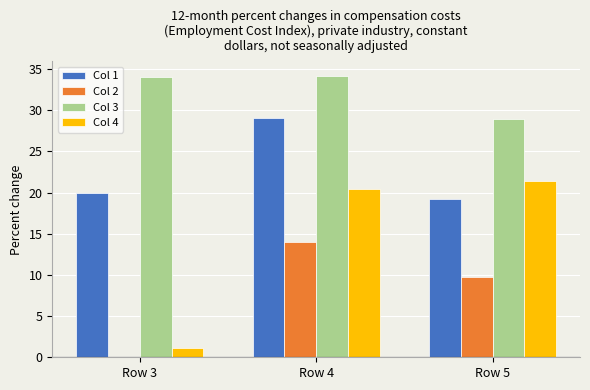

Read the Col 4 value at Row 5.

21.4